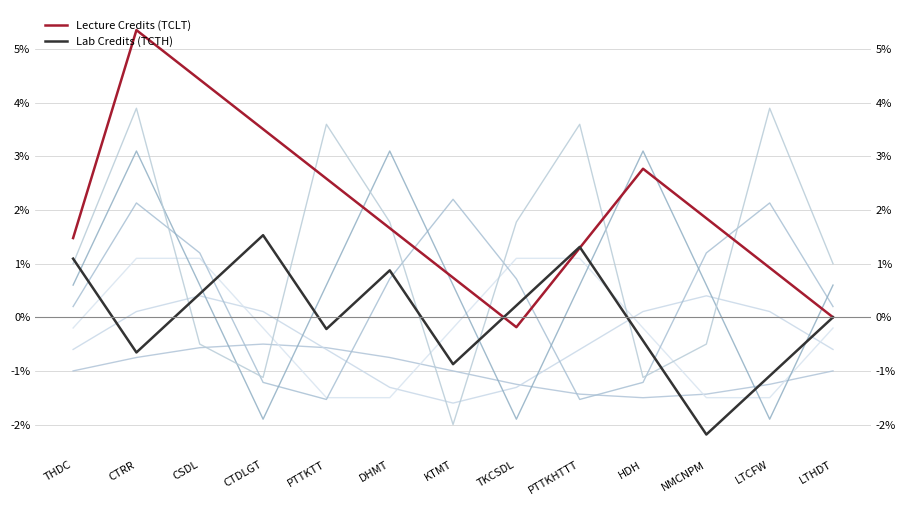

Where do Lab Credits (TCTH) and Lecture Credits (TCLT) first cross each other?

KTMT and TKCSDL